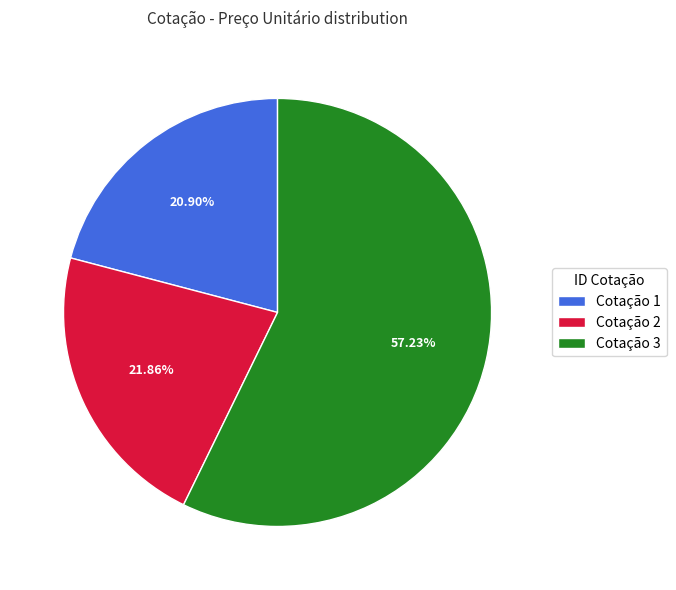

To the nearest percent, what is the difference between the largest and smallest slice percentages?

36%